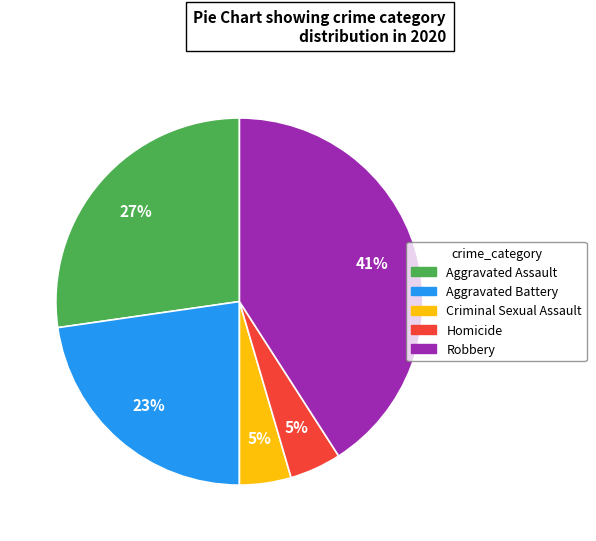

Is Aggravated Battery the majority of the pie?

No